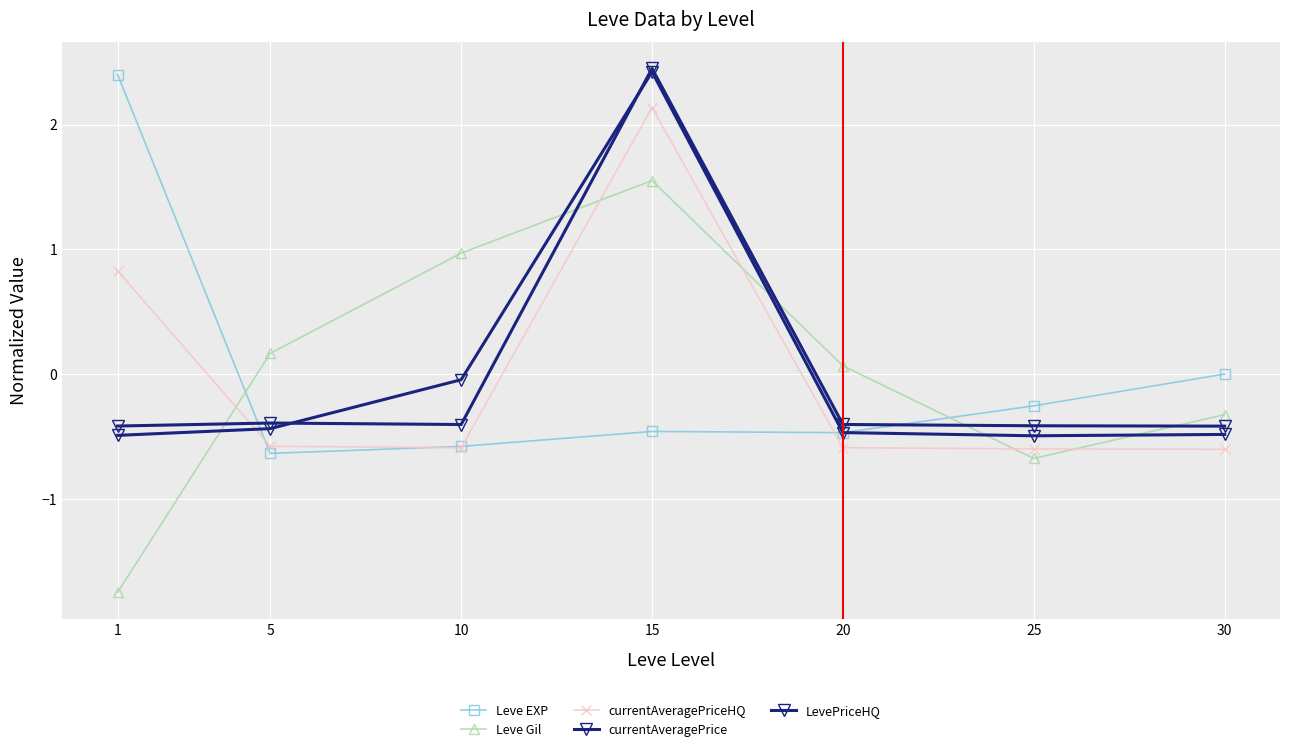

How many categories are shown in the chart?

7